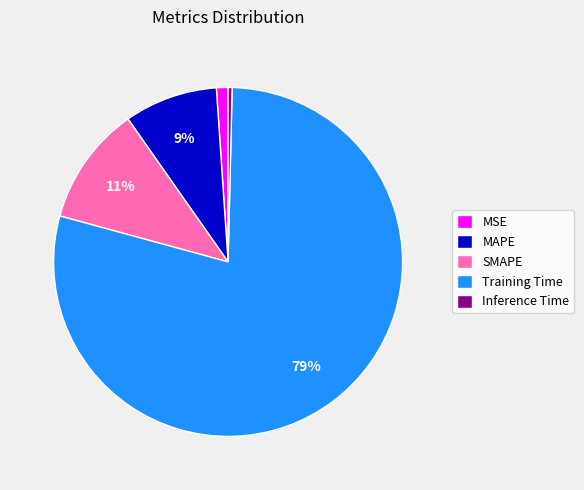

Does any single category account for the majority?

Yes